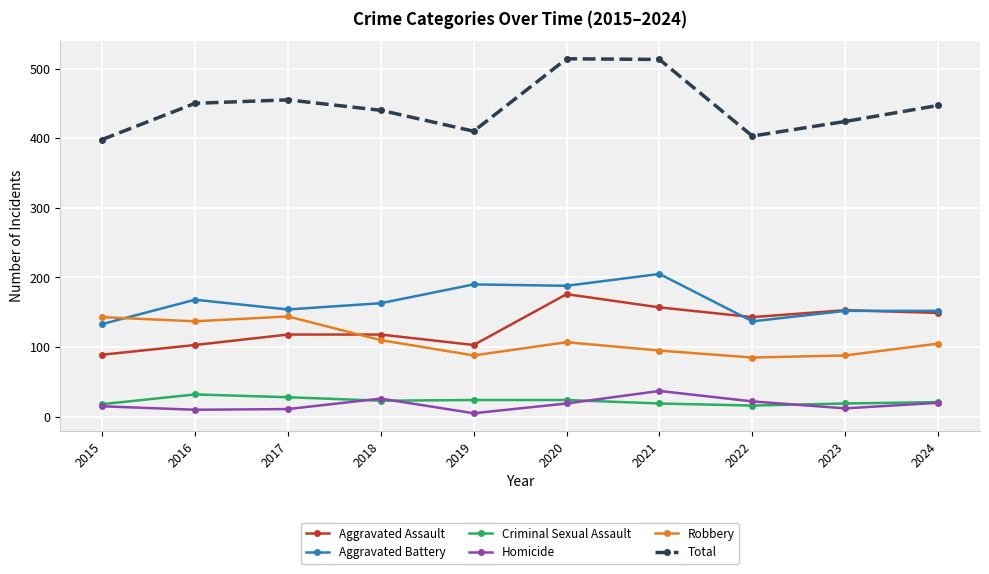

How many interior local valleys does the Total series have?

2